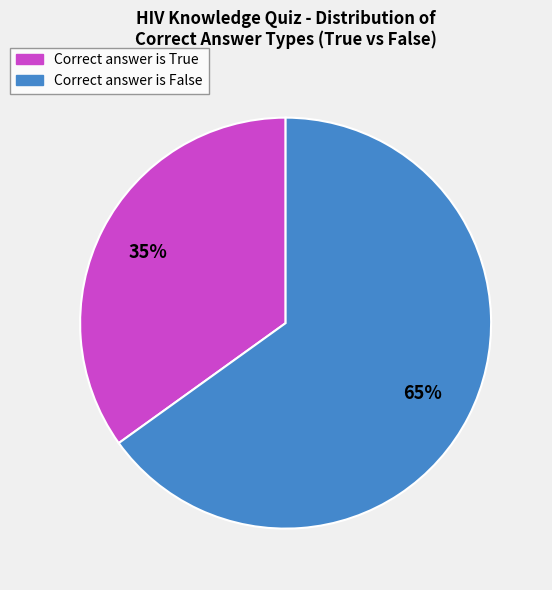

To the nearest percent, what is the average slice percentage?

50%